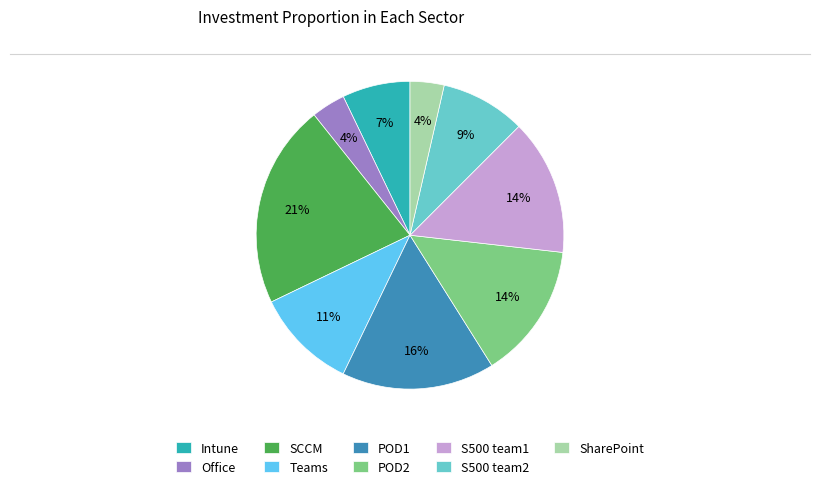

How many slices are in this pie chart?

9